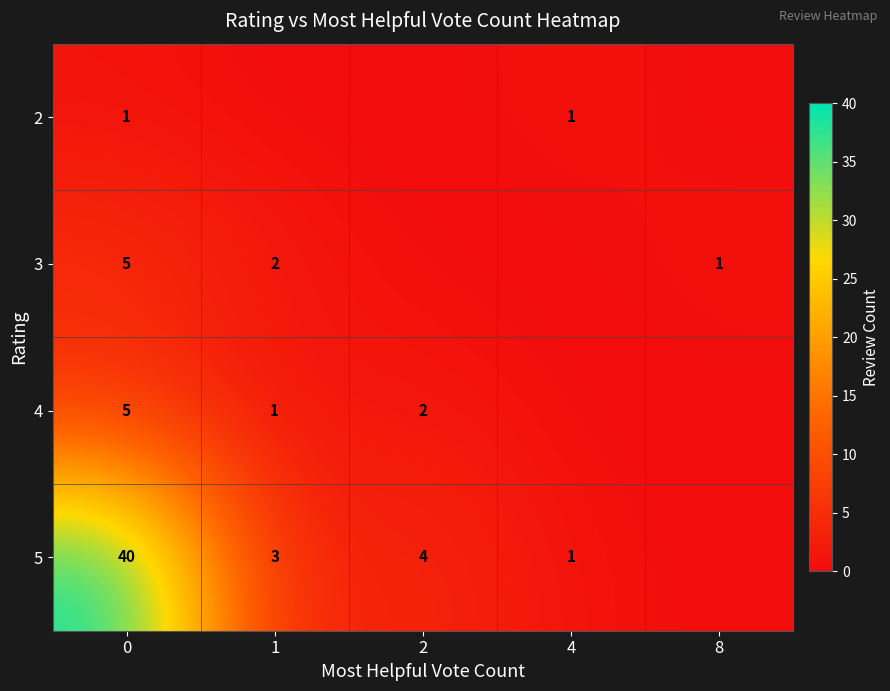

What is the spread (max minus min) of values at 4?

1